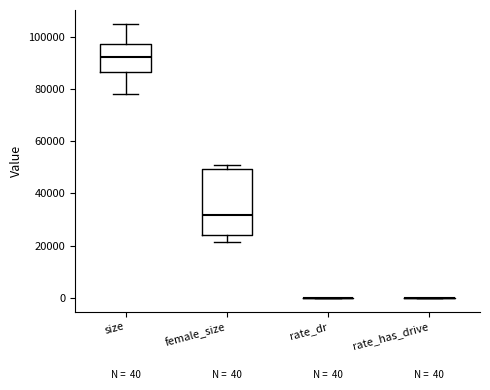

Comparing the boxes themselves (not the whiskers), which one is the tallest?

female_size